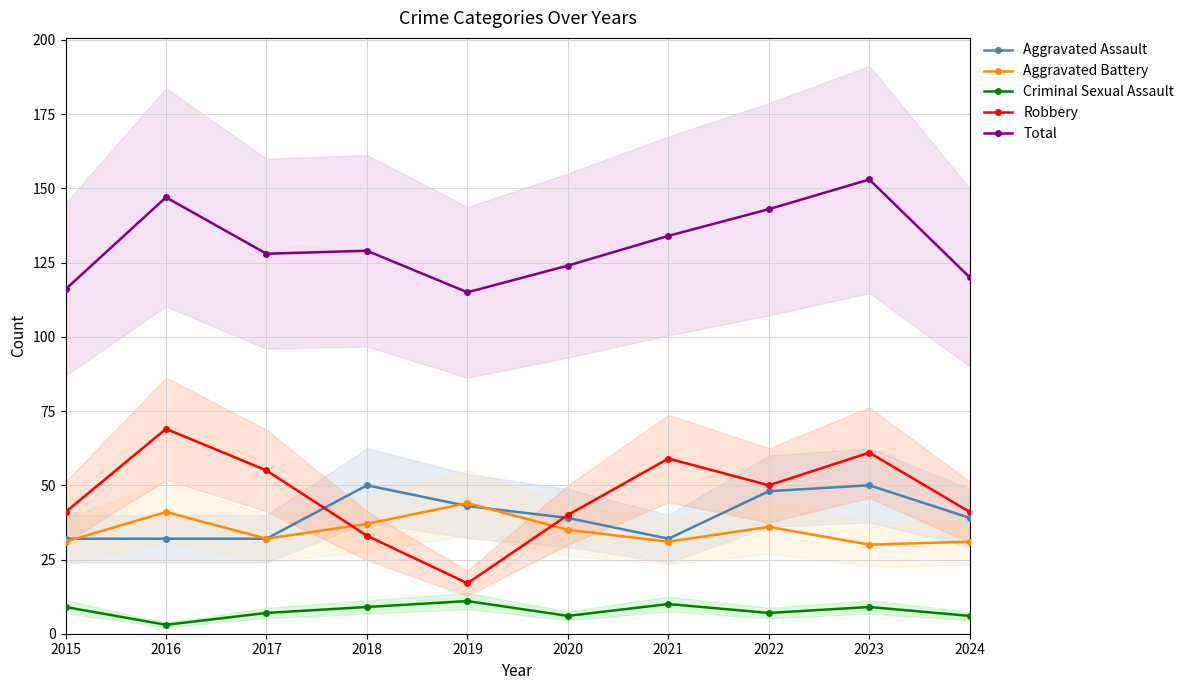

Is the value of Robbery at 2021 greater than the value of Aggravated Battery at 2017?

Yes